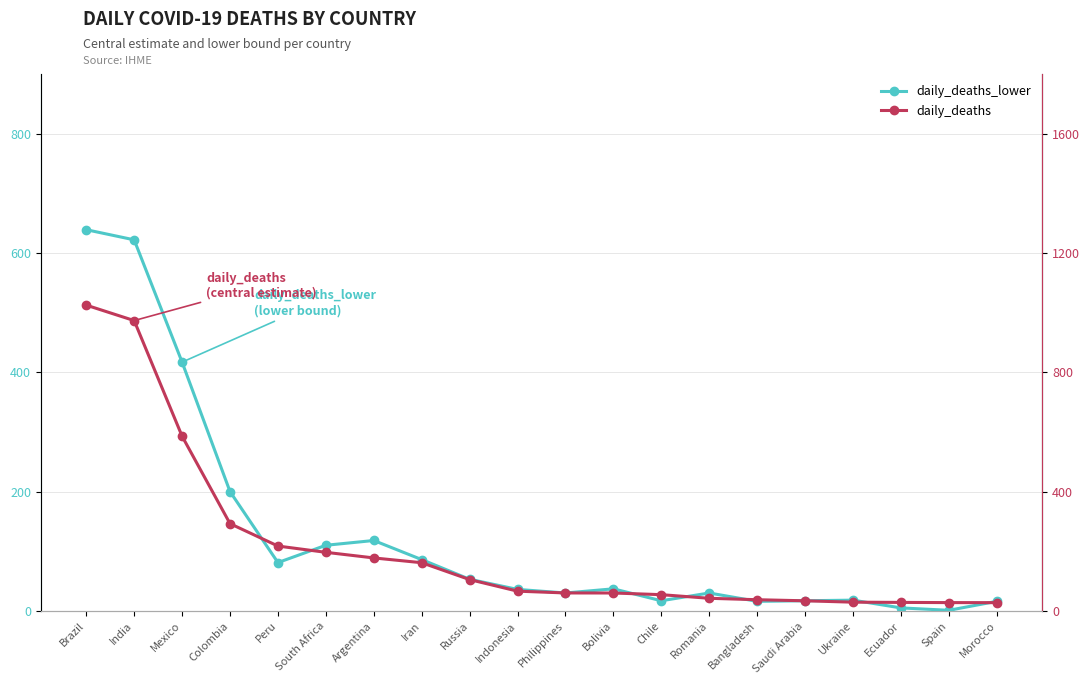

Which series has the widest spread of values?

daily_deaths